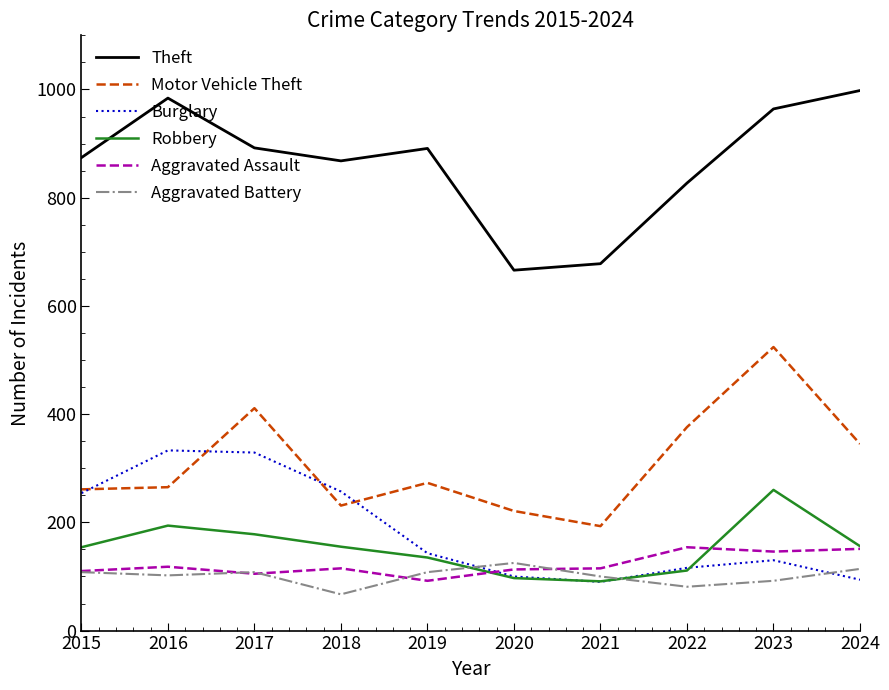

Is this an area chart (filled region under the line)?

No